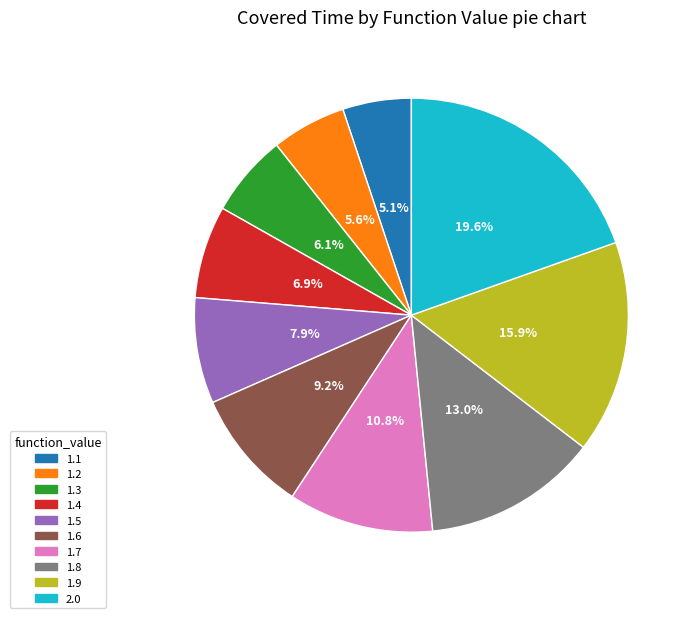

Which has a higher value, 1.9 or 1.7?

1.9